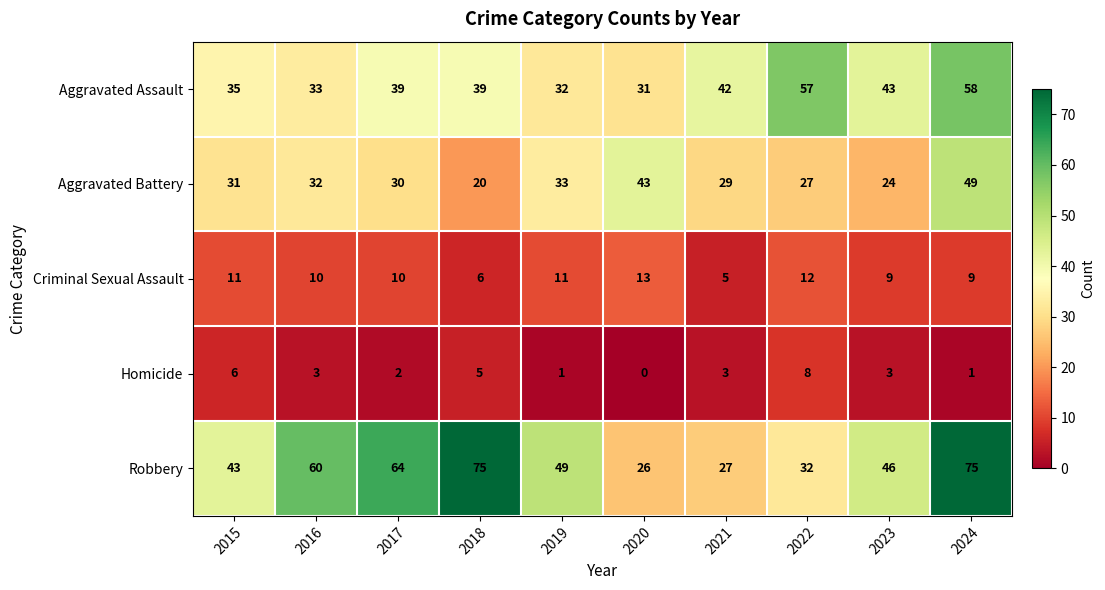

Rank the series by their maximum value, from highest to lowest.

Robbery, Aggravated Assault, Aggravated Battery, Criminal Sexual Assault, Homicide